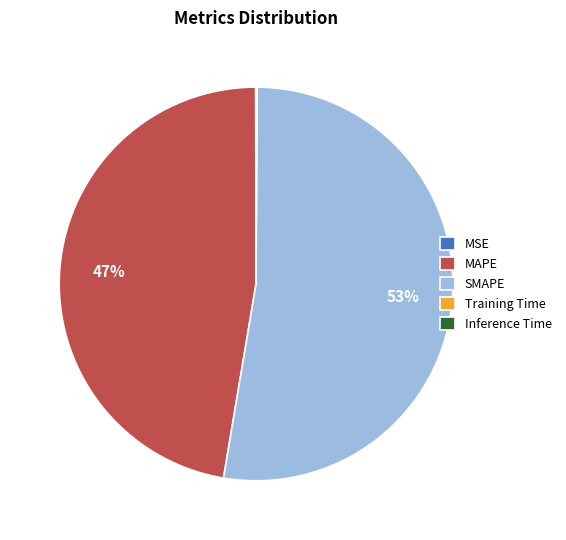

The SMAPE slice represents 63% of the pie. True or false?

False